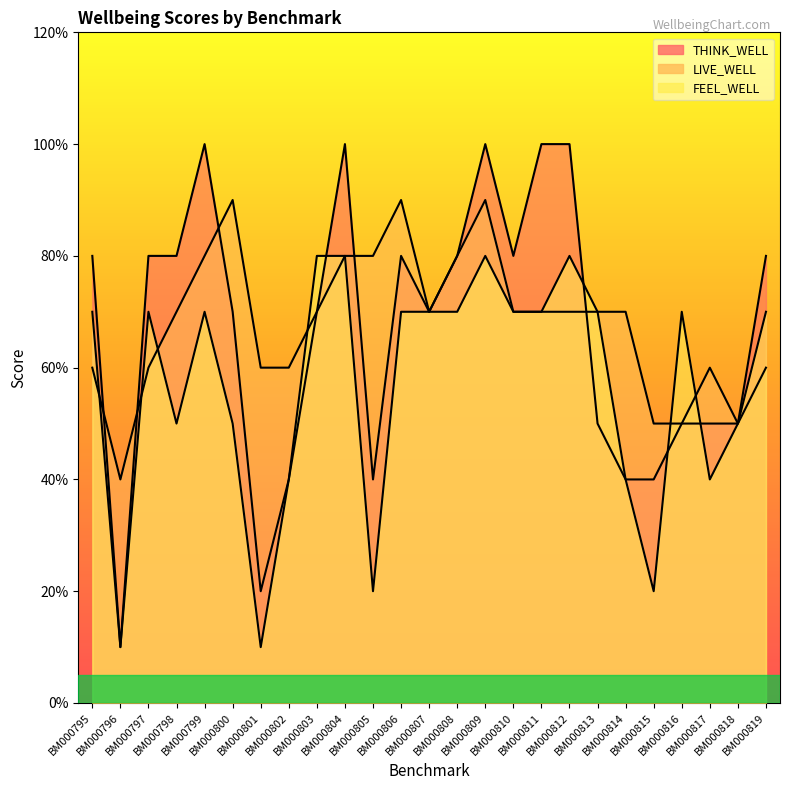

Which series has the largest total across all categories?

LIVE_WELL